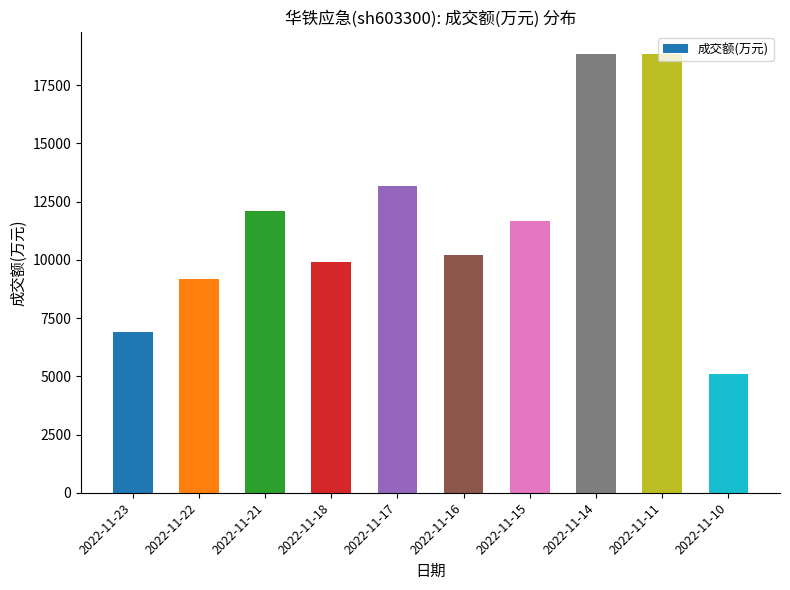

Is it true that the value at 2022-11-18 is 9918?

True